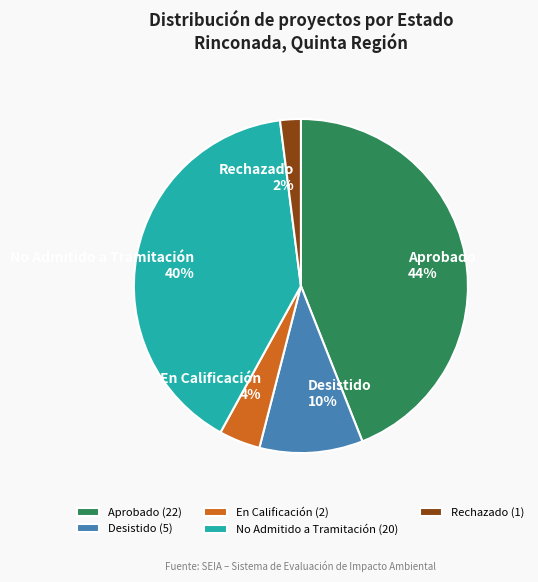

To the nearest percent, what portion does En Calificación represent?

4%